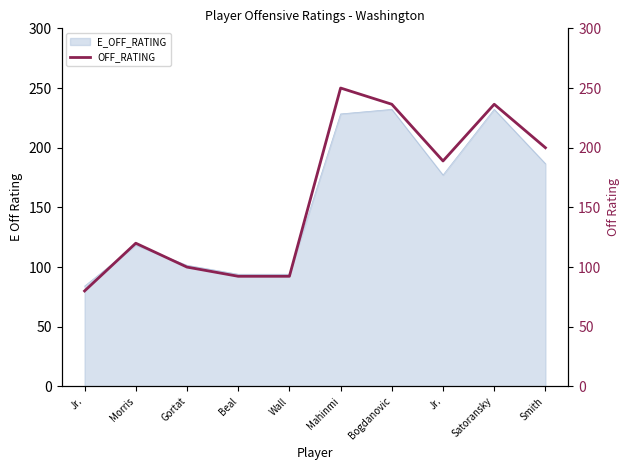

Does the chart display data point markers on the line(s)?

No